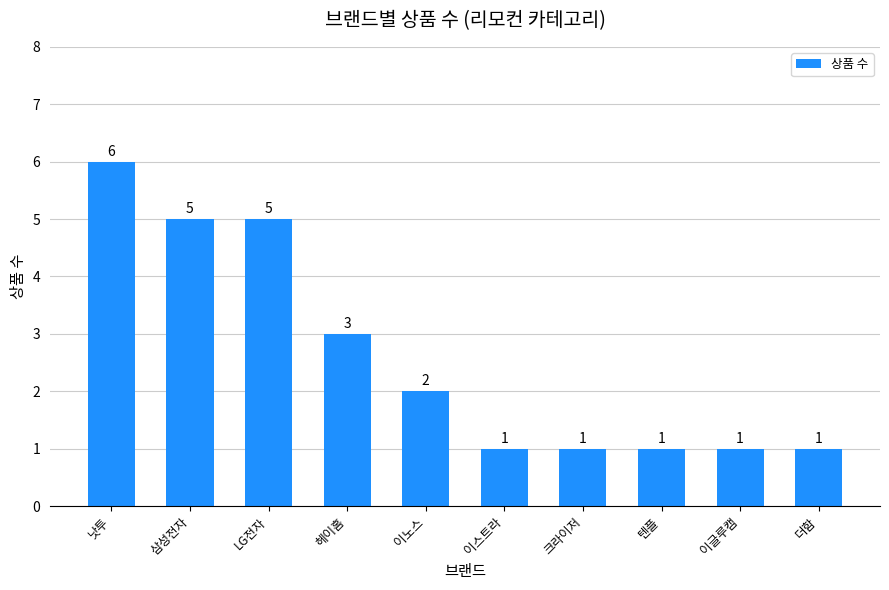

Reading left to right, what are all the values shown in this chart?

낫투=6	삼성전자=5	LG전자=5	헤이홈=3	이노스=2	이스트라=1	크라이저=1	텐플=1	이글루캠=1	더함=1